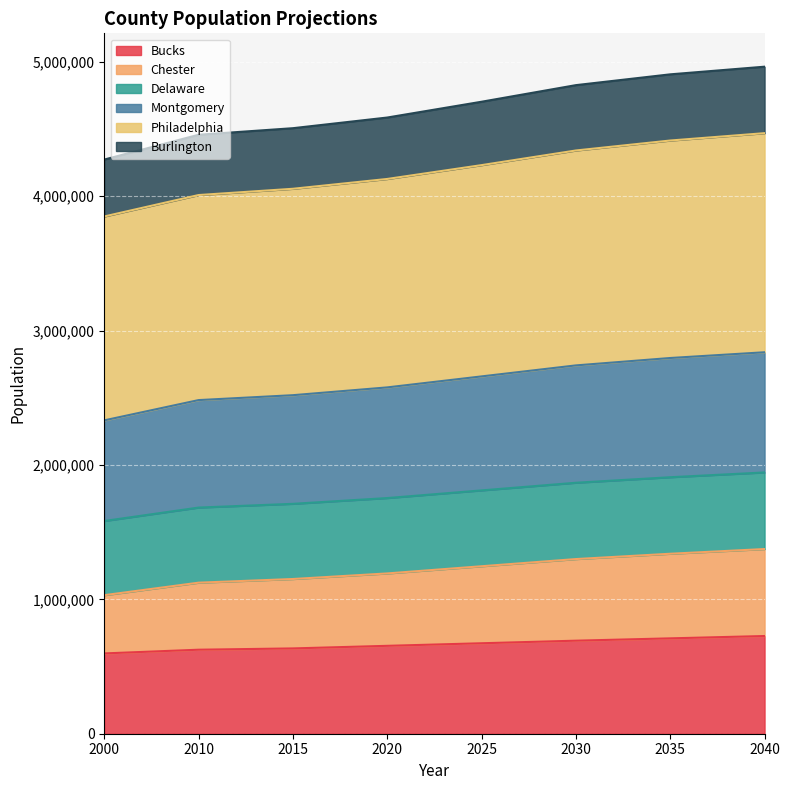

What is the lowest value of the Bucks series?

597636